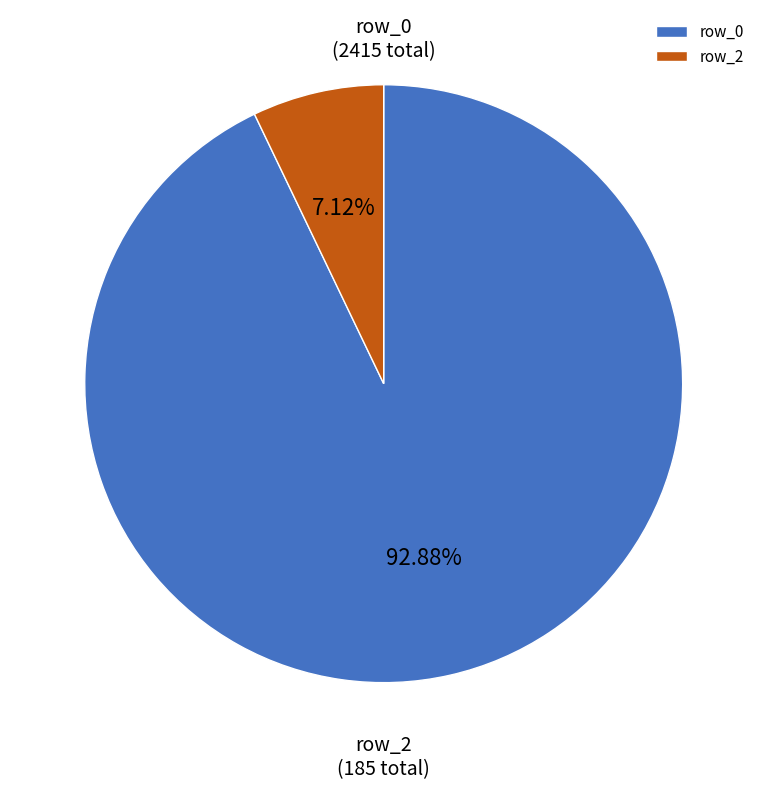

Between row_2 and row_0, which is larger?

row_0